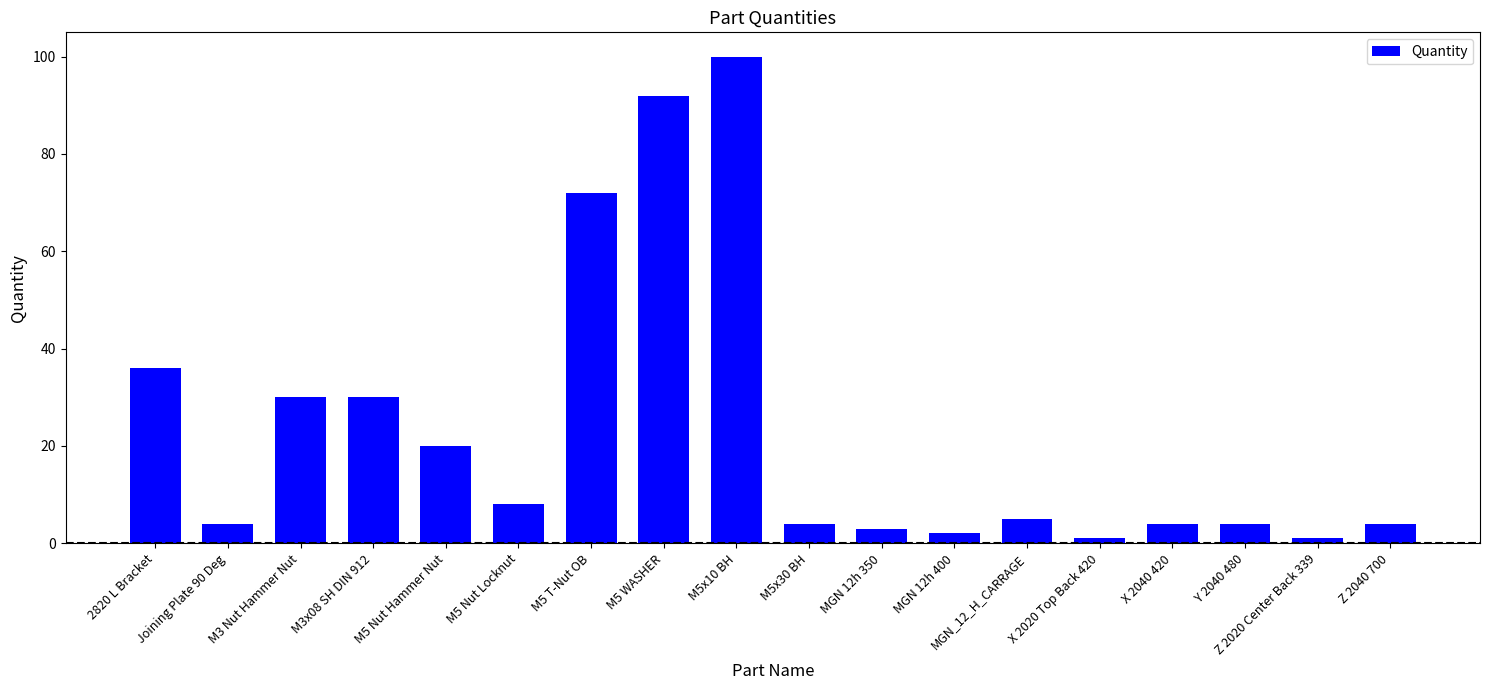

What is the average value?

23